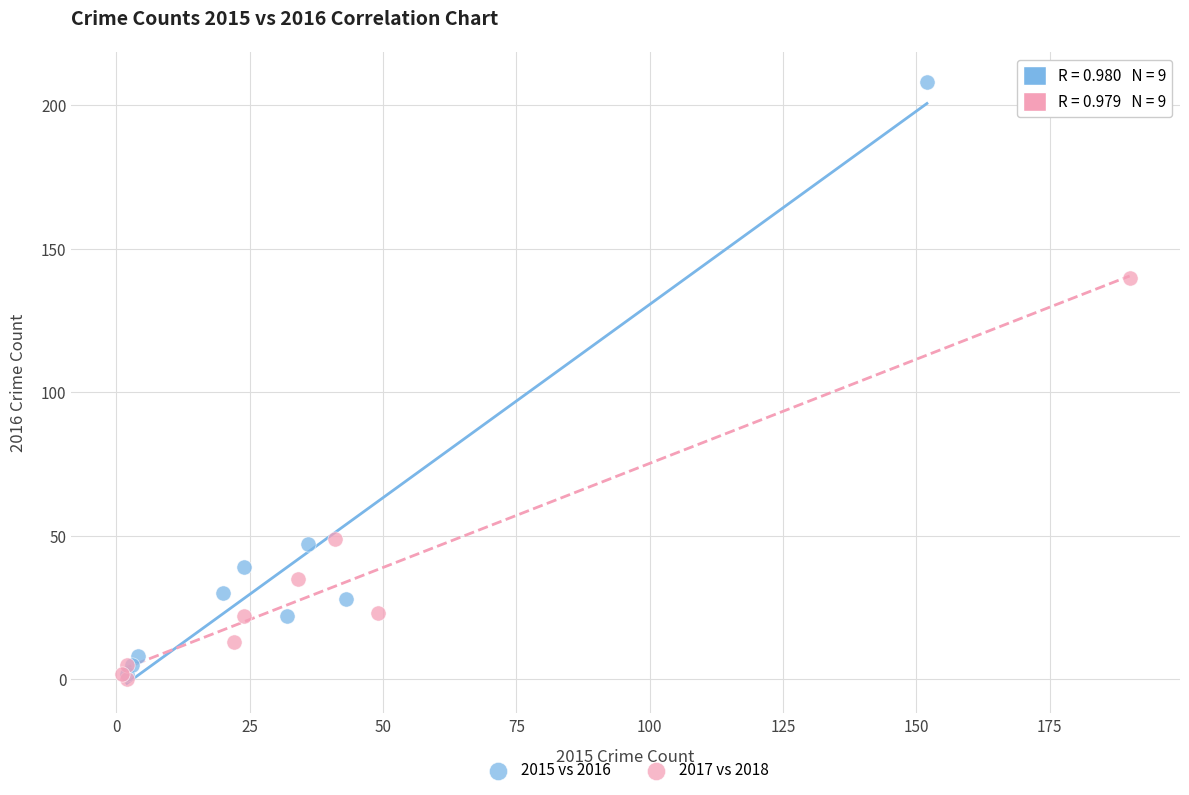

Which series contains the highest Y value?

2015 vs 2016